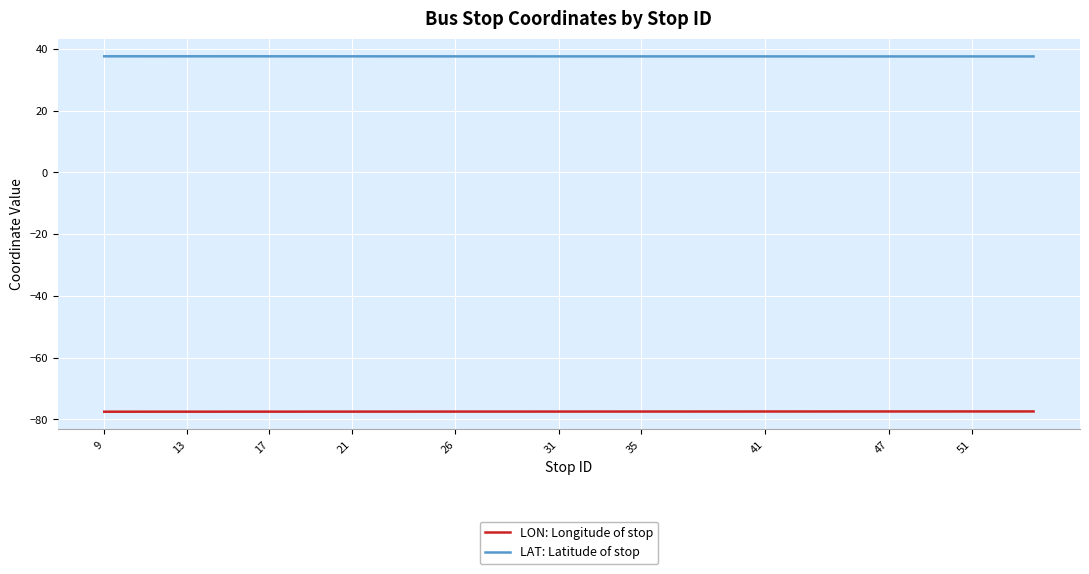

Rank the series by their maximum value, from lowest to highest.

LON: Longitude of stop, LAT: Latitude of stop